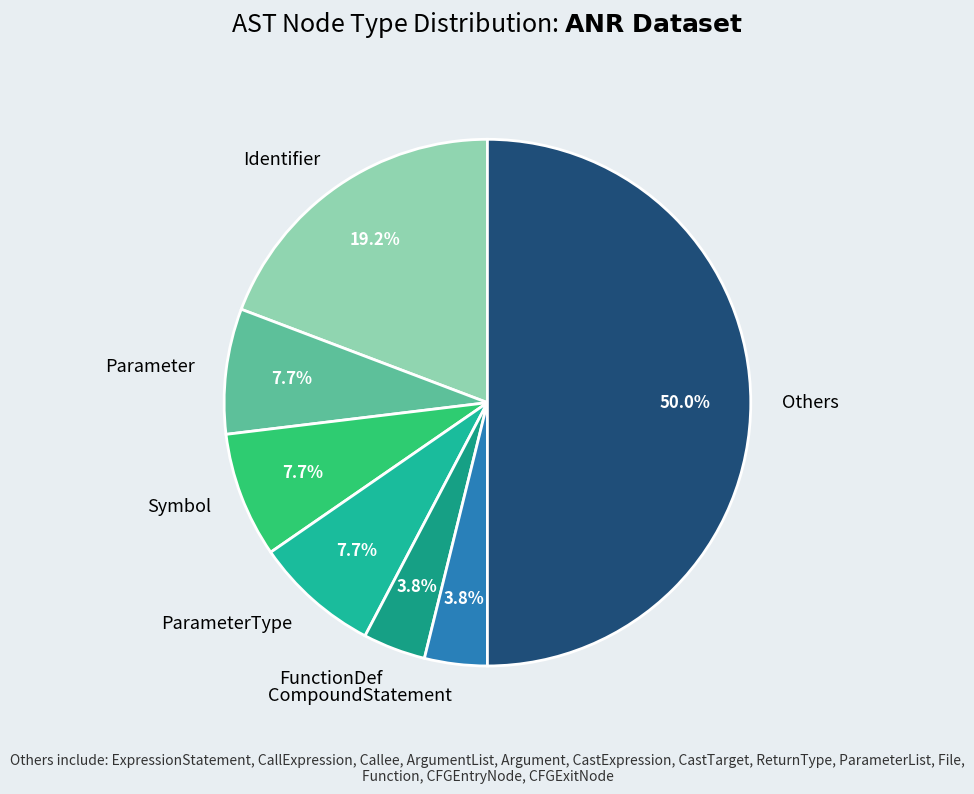

What is the largest slice in the pie chart?

Others